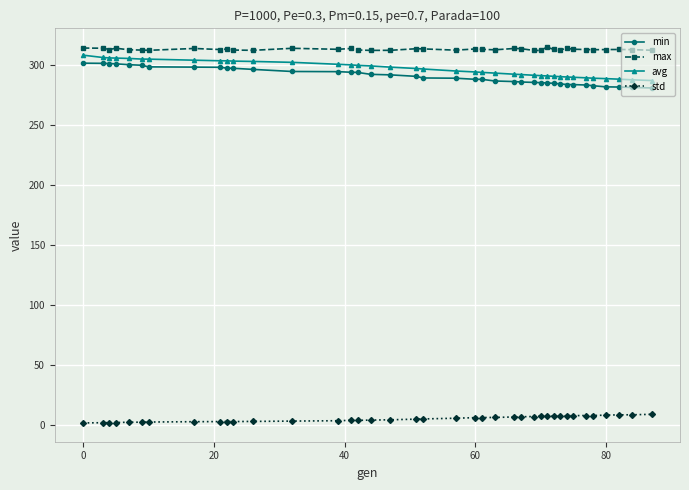

Which series has the largest total across all categories?

max